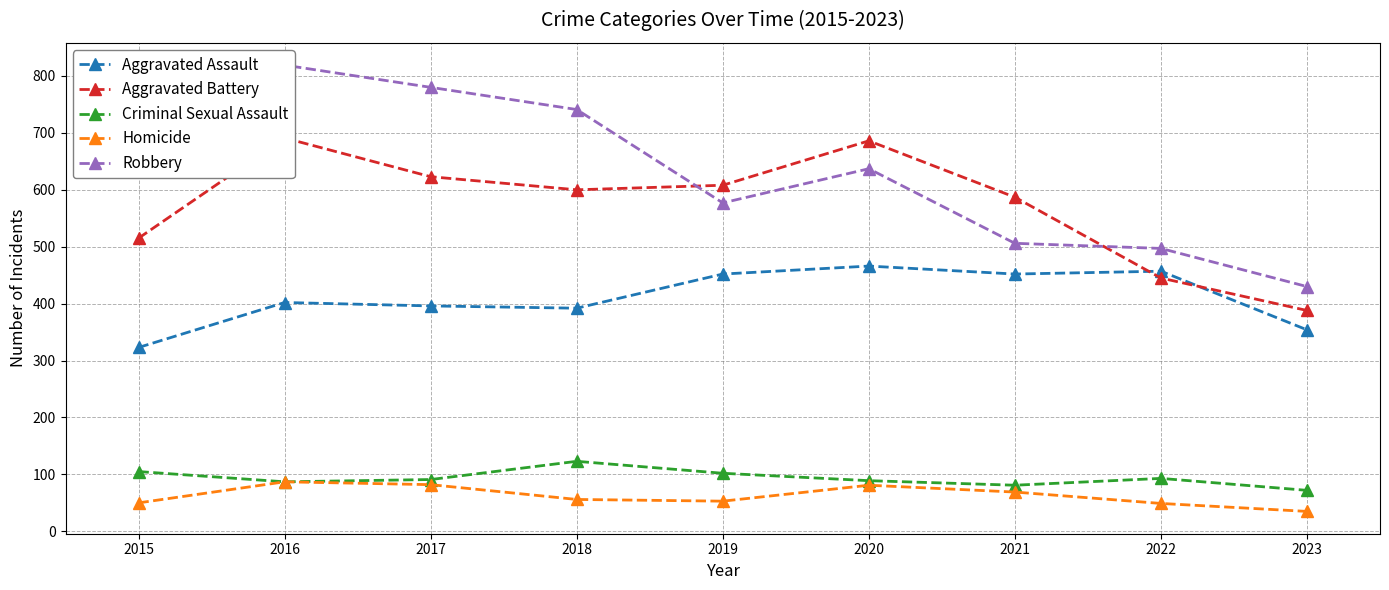

What is the value of the Homicide point at the 3rd from the left?

82